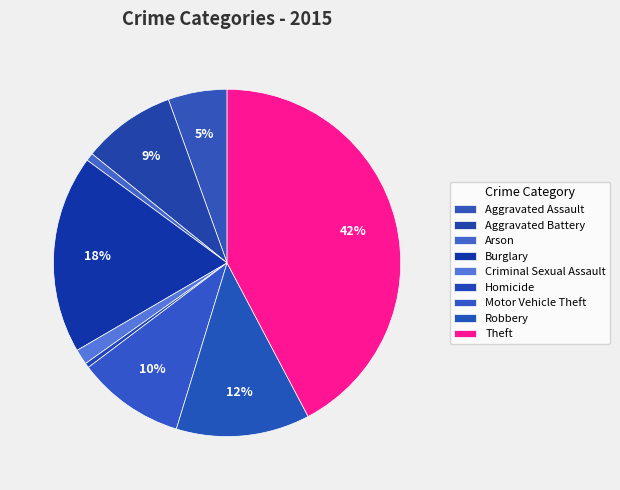

To the nearest percent, what is the average slice percentage?

11%